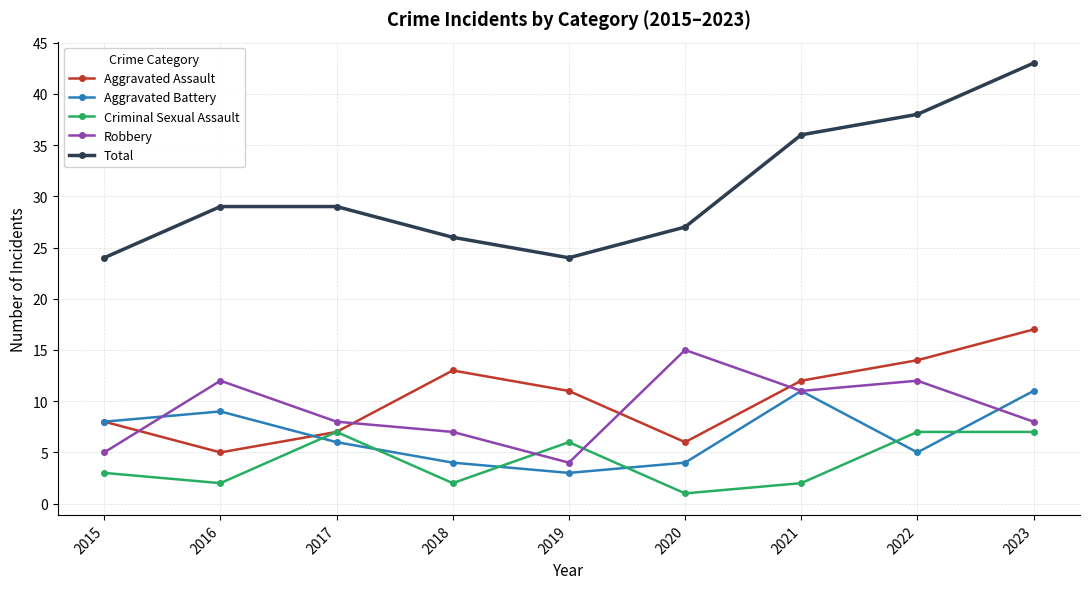

True or false: Aggravated Battery and Total intersect in this chart.

False